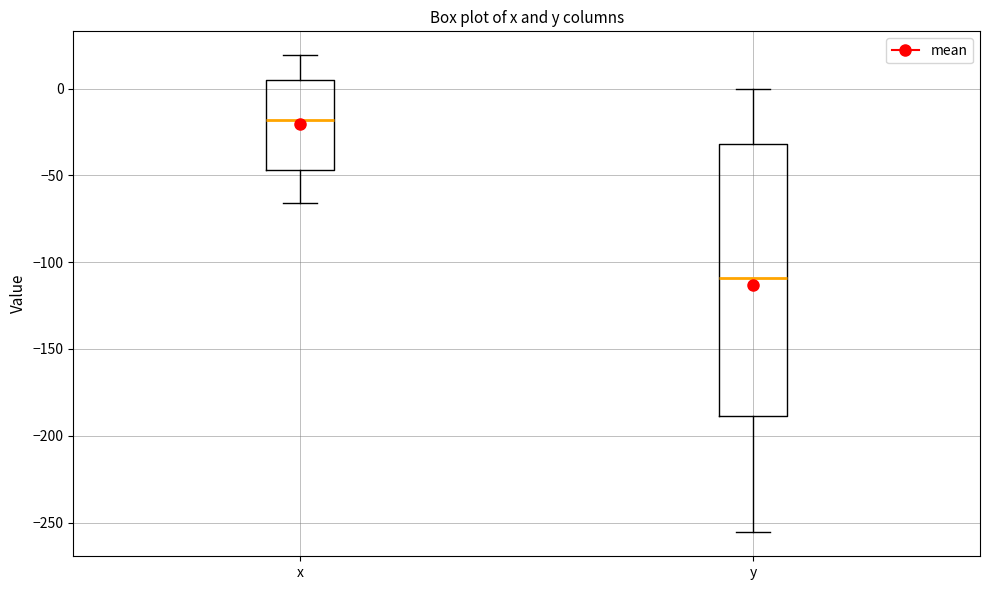

Comparing the boxes themselves (not the whiskers), which one is the tallest?

y